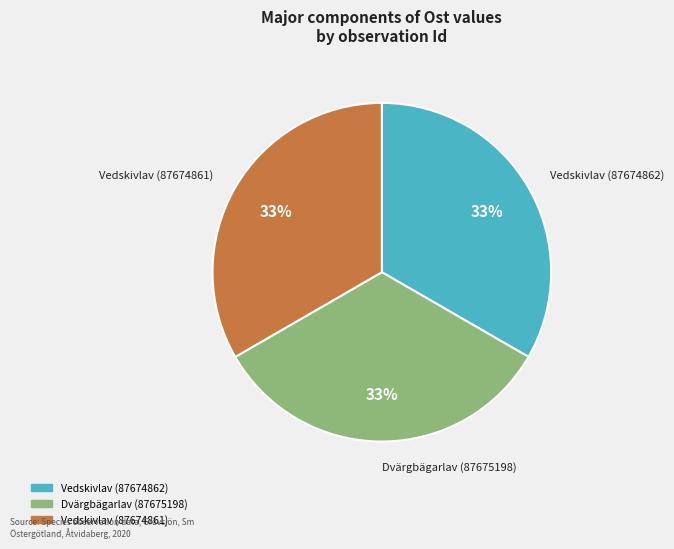

The Vedskivlav (87674862) slice represents 27% of the pie. True or false?

False